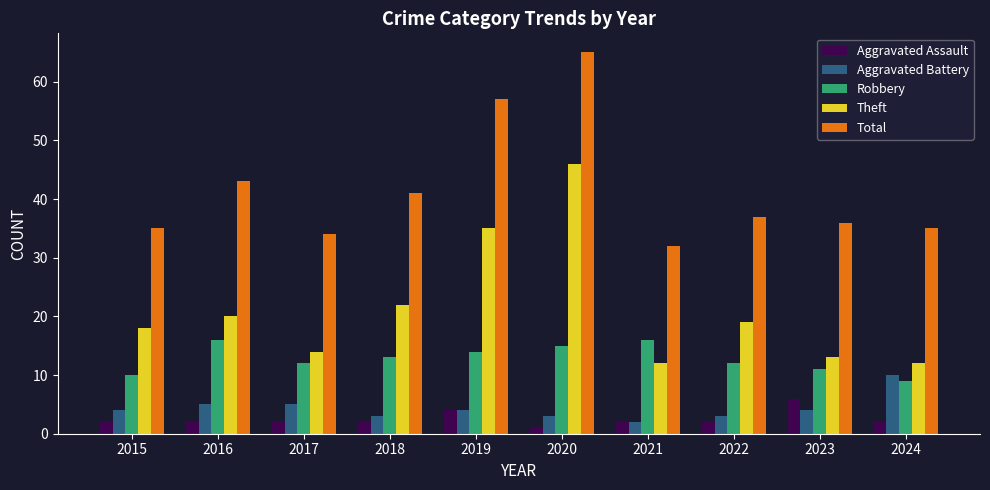

What is the minimum value shown in the chart?

1